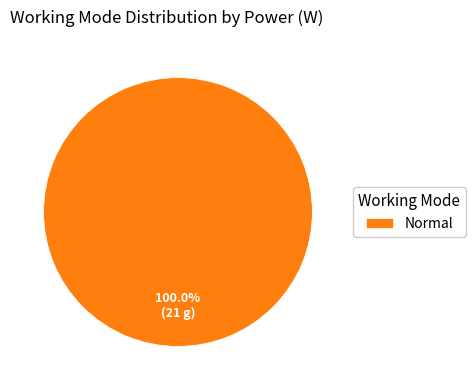

Rank the categories by value from lowest to highest.

Normal